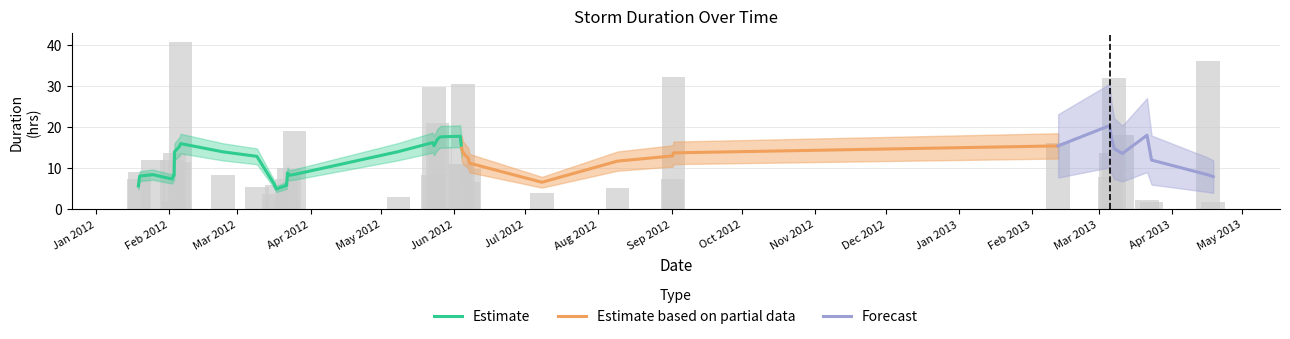

What is the change in value from 2012-05-08 04:45:00 to 2012-07-08 02:00:00?

+1.0